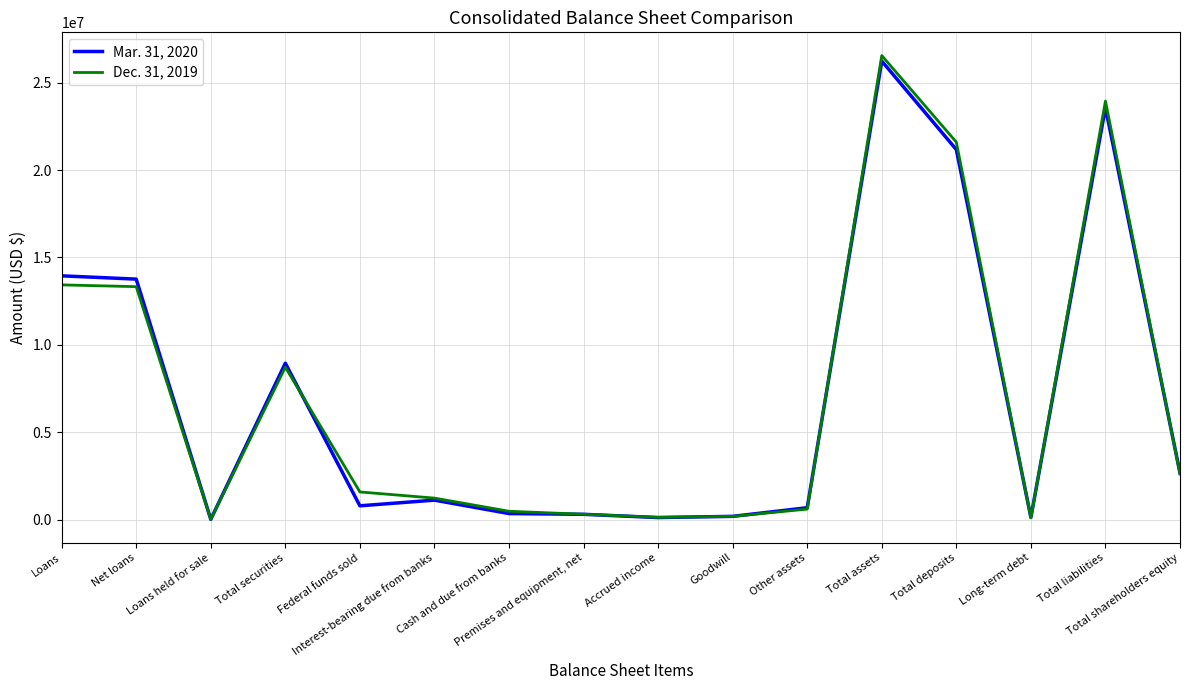

Which category has the highest value across all series?

Total assets